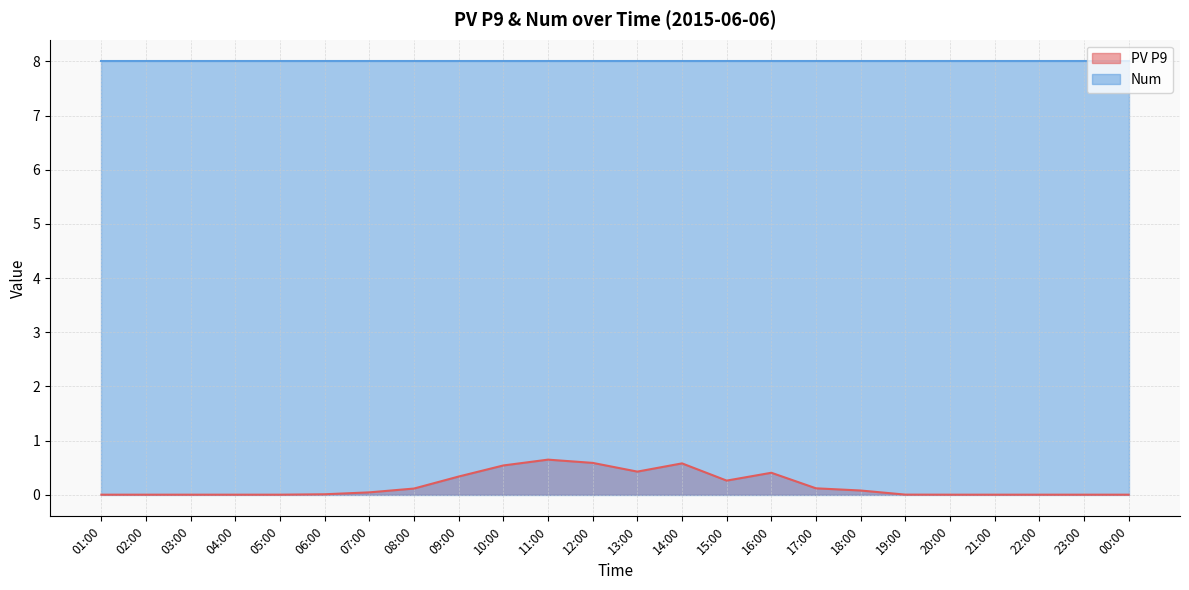

At which label is the value closest to 0?

01:00